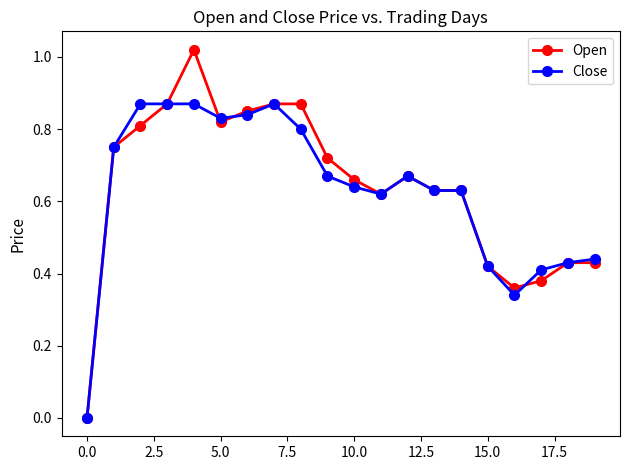

Which series has the widest spread of values?

Open